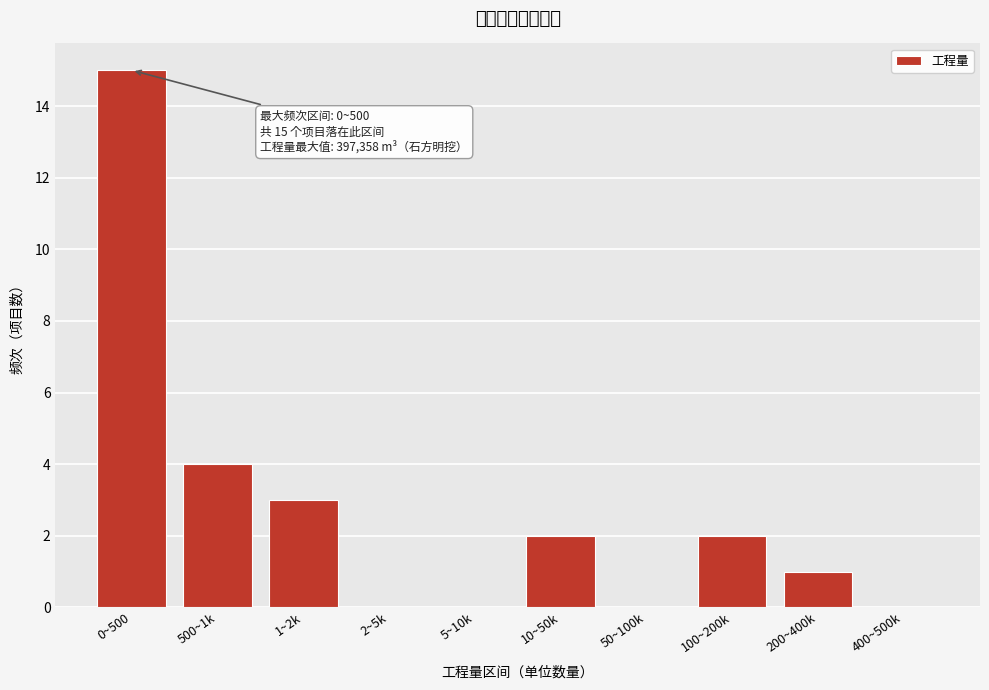

Reading right to left, transcribe all the data shown in this chart.

400~500k=0	200~400k=1	100~200k=2	50~100k=0	10~50k=2	5~10k=0	2~5k=0	1~2k=3	500~1k=4	0~500=15